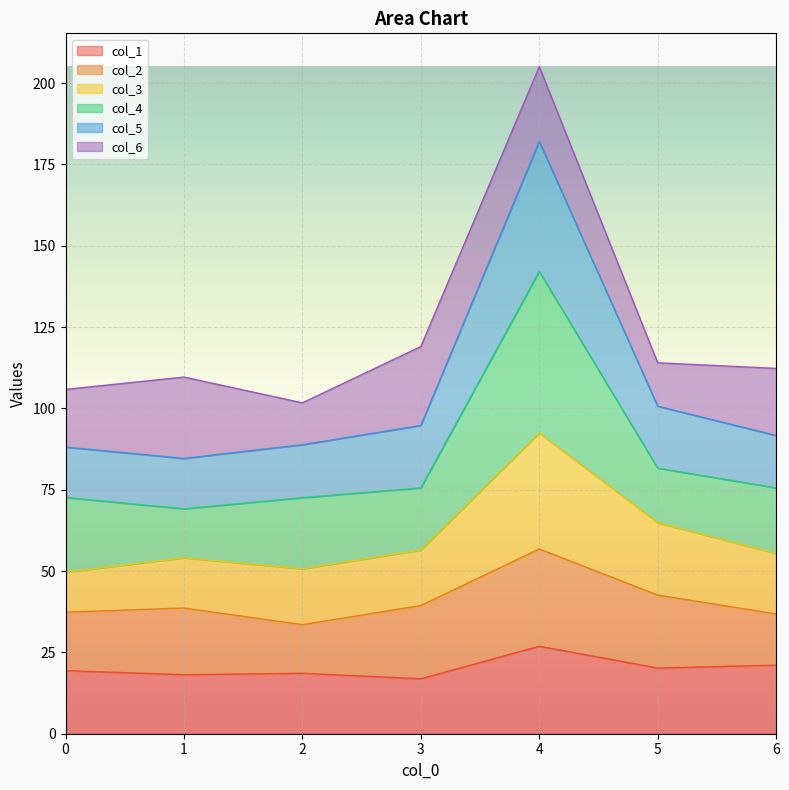

At which category is the sum across all series the highest?

4